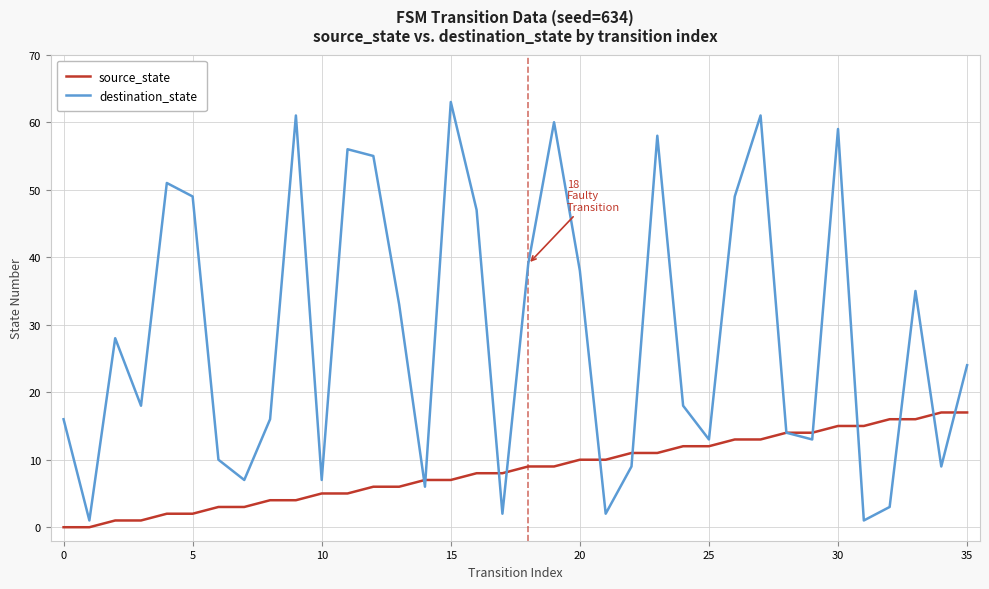

What is the maximum value shown in the chart?

63